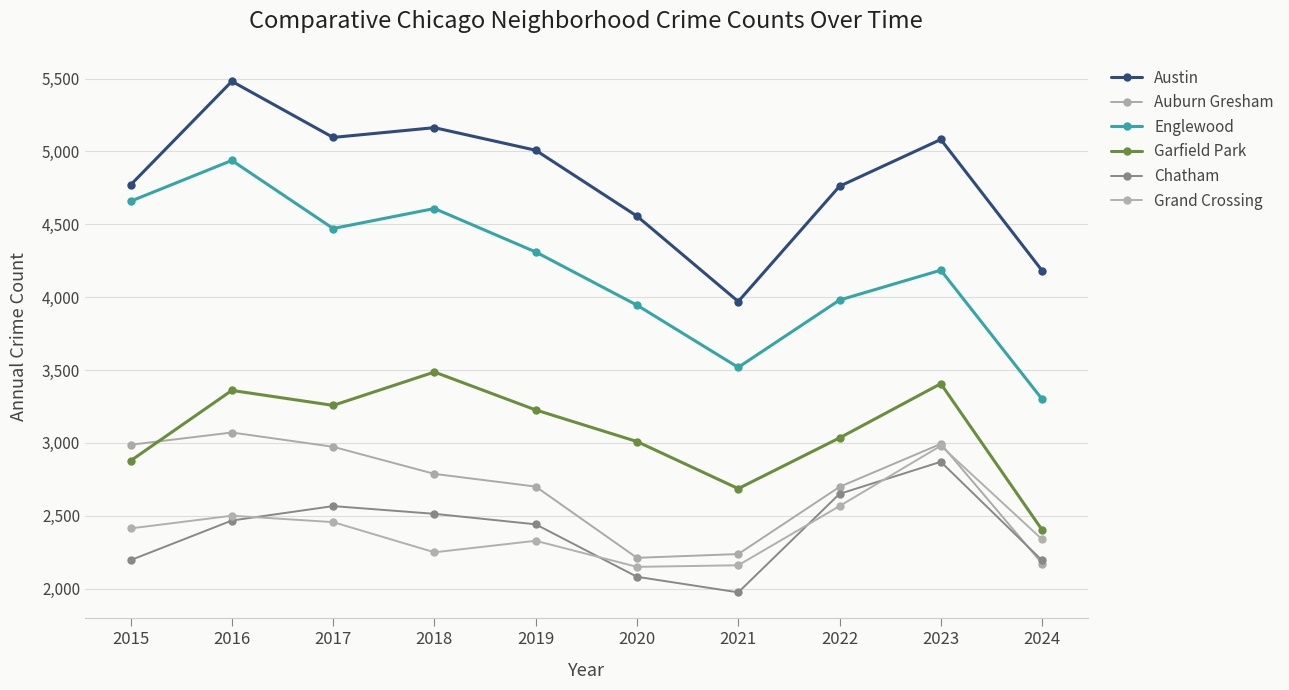

What is the difference between the highest and lowest values at 2023?

2212